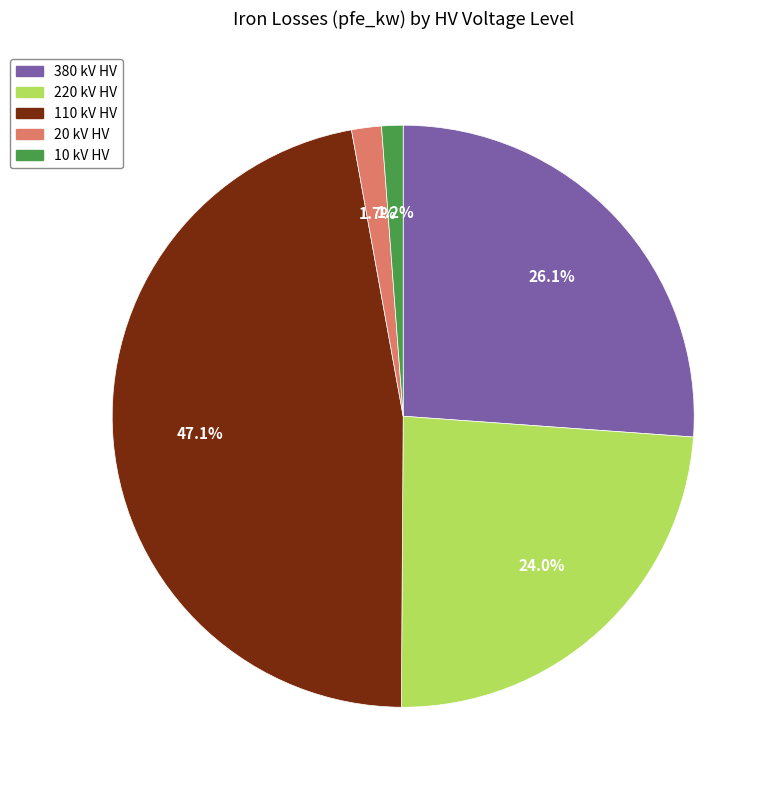

Does any single category account for the majority?

No